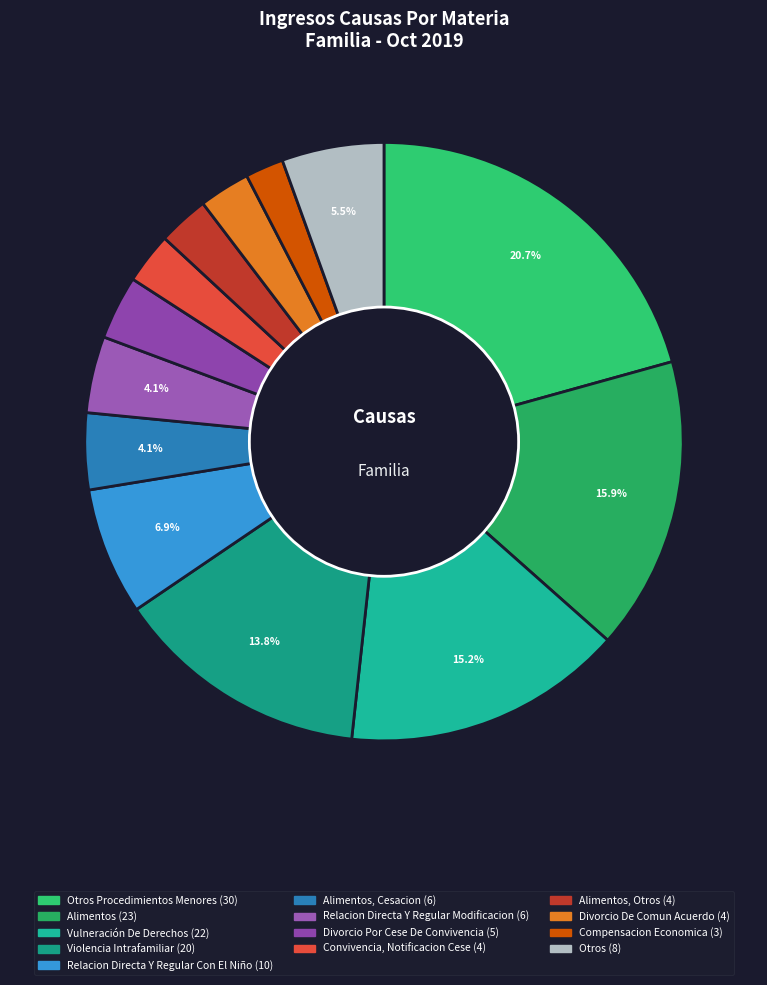

How many slices are in this pie chart?

13